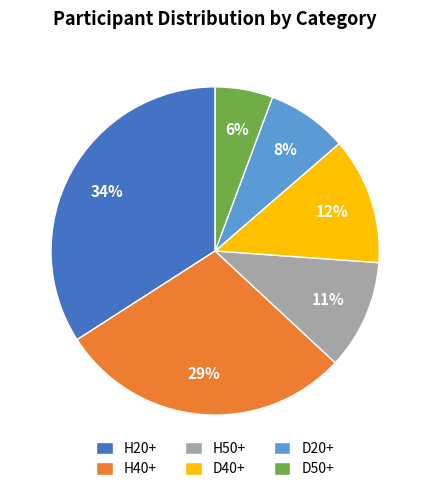

What percentage is the D50+ slice, to the nearest percent?

6%